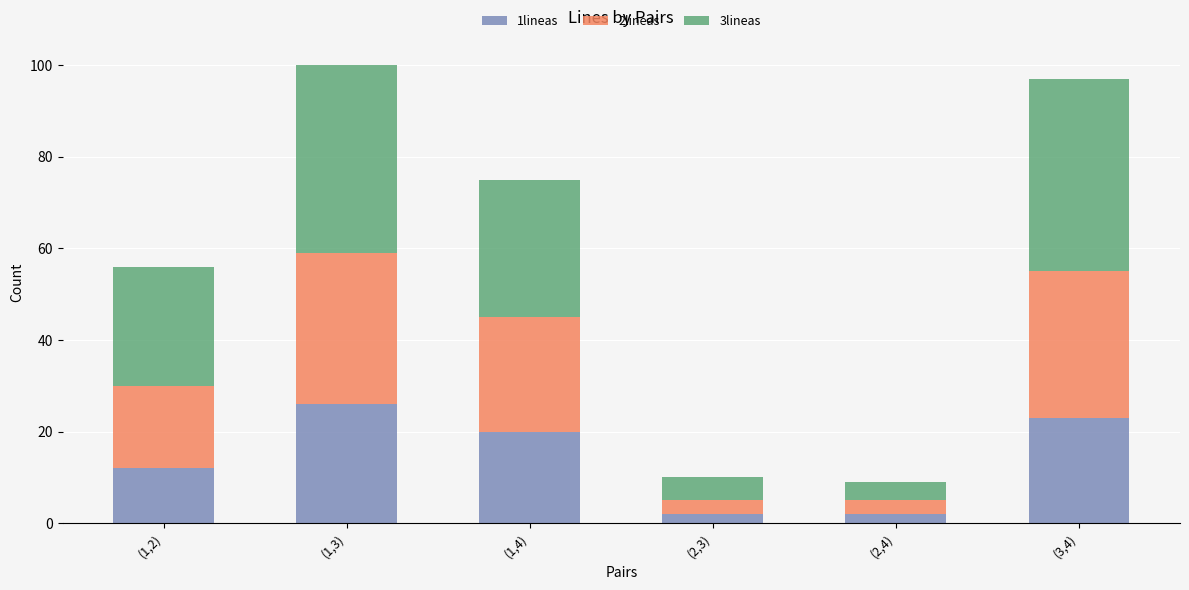

The value of 1lineas at (1,2) is 4. True or false?

False